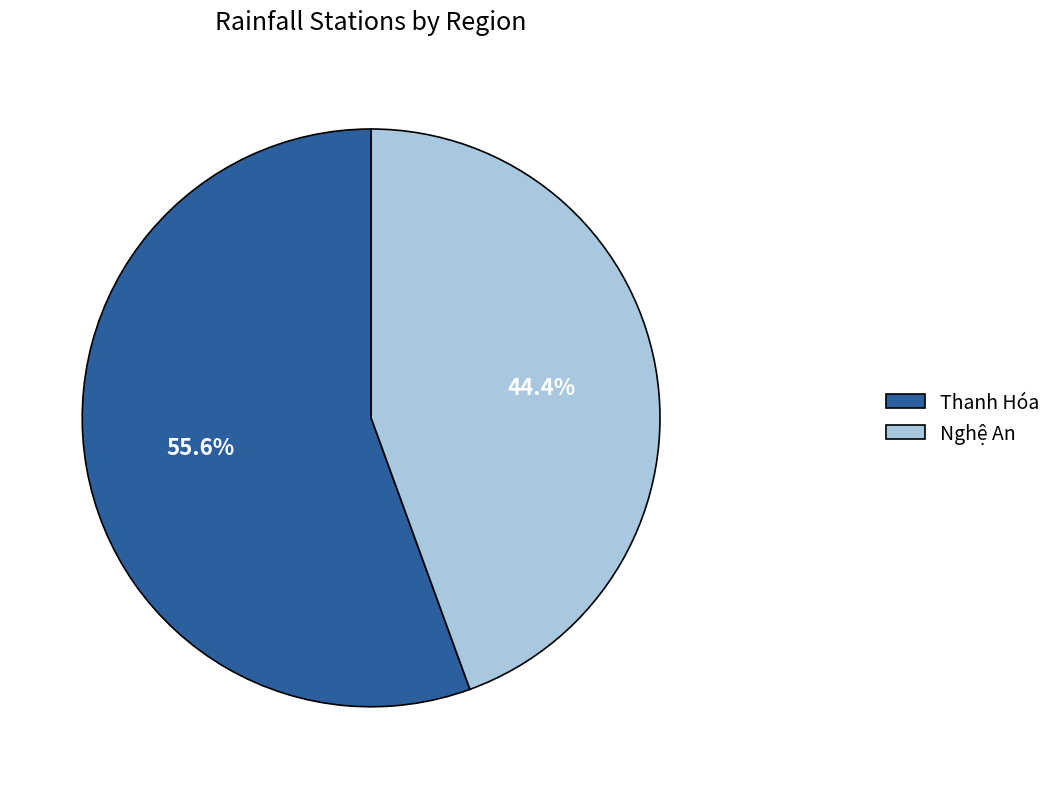

Which category has the biggest portion of the pie?

Thanh Hóa